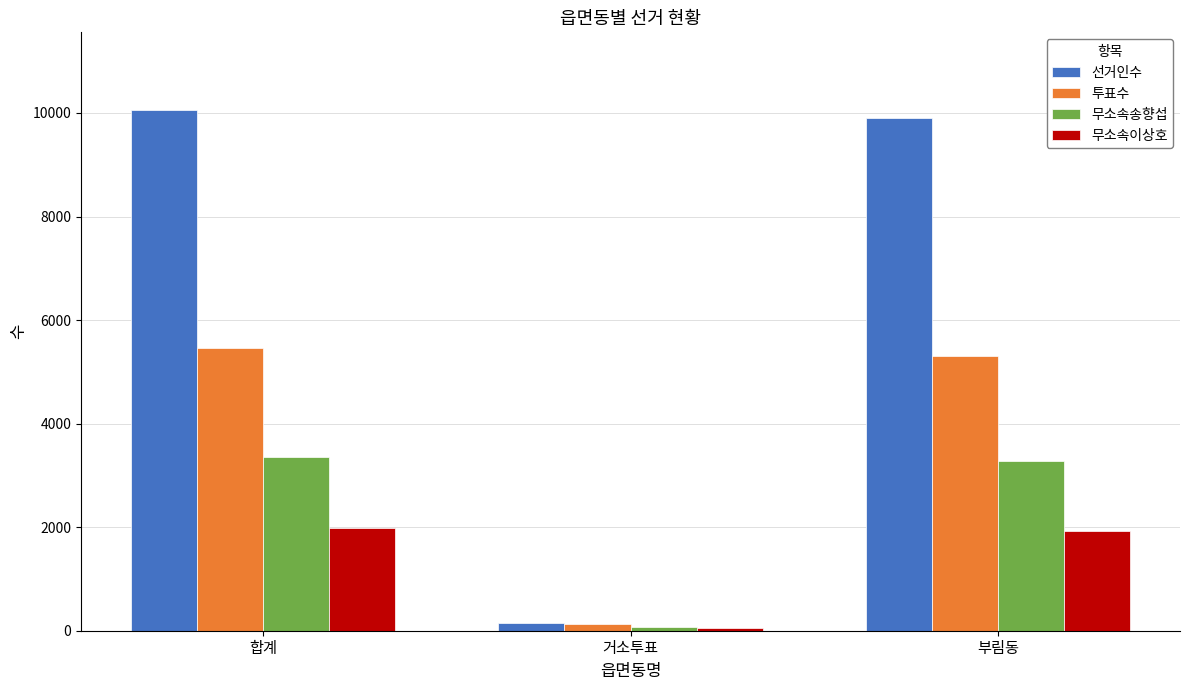

At 부림동, list the series in order from smallest to largest.

무소속이상호, 무소속송향섭, 투표수, 선거인수